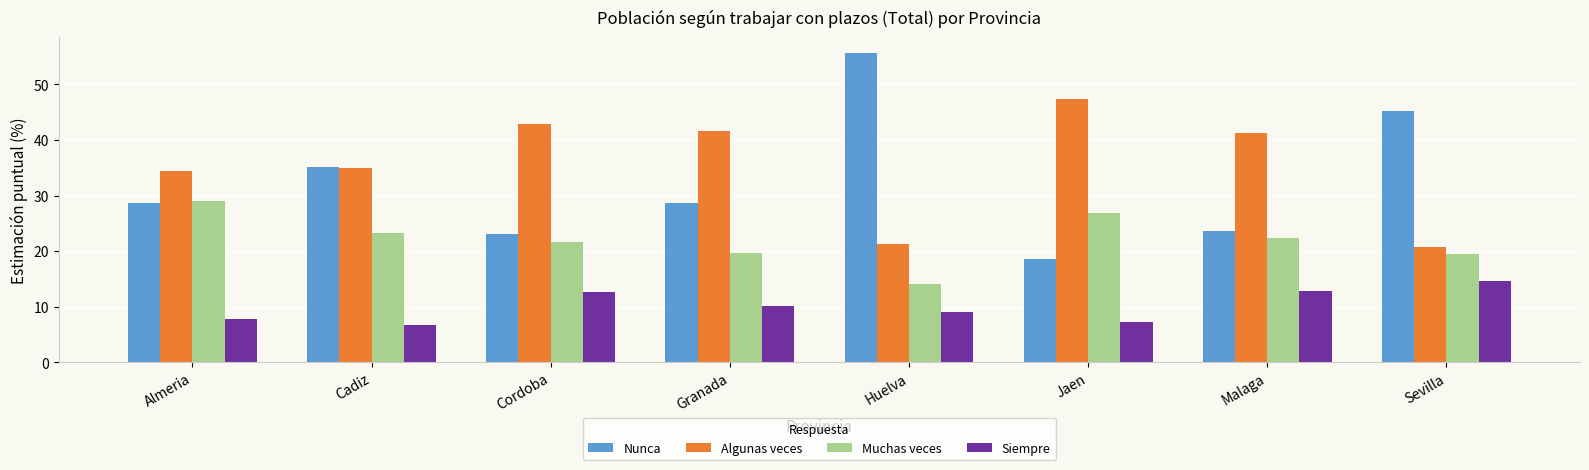

What is the label of the 7th bar from the right?

Cadiz